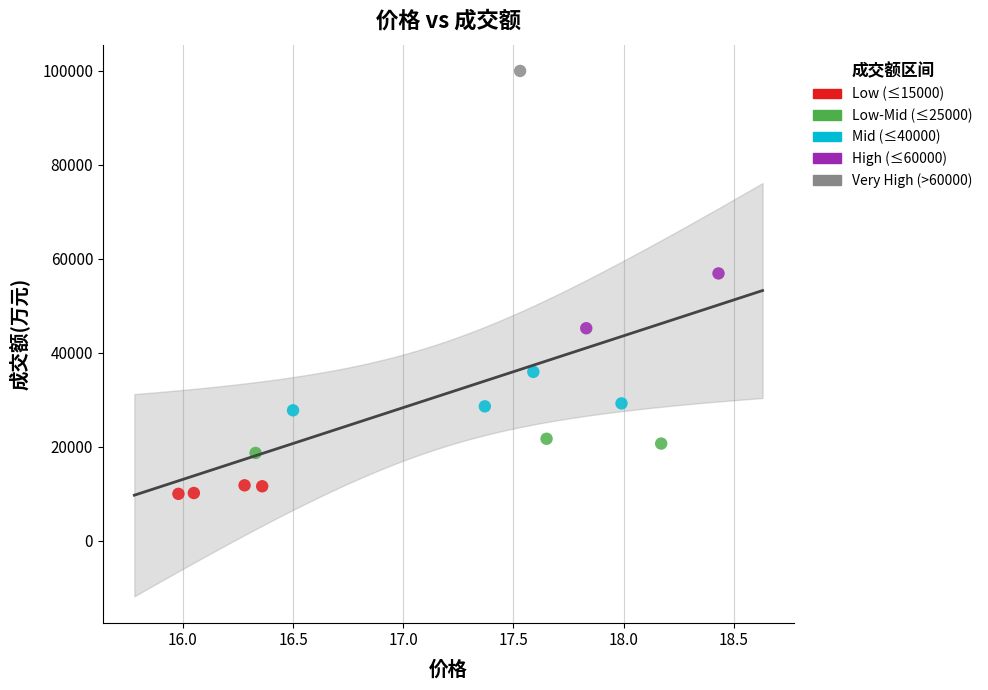

Which series reaches the maximum Y coordinate?

Very High (>60000)